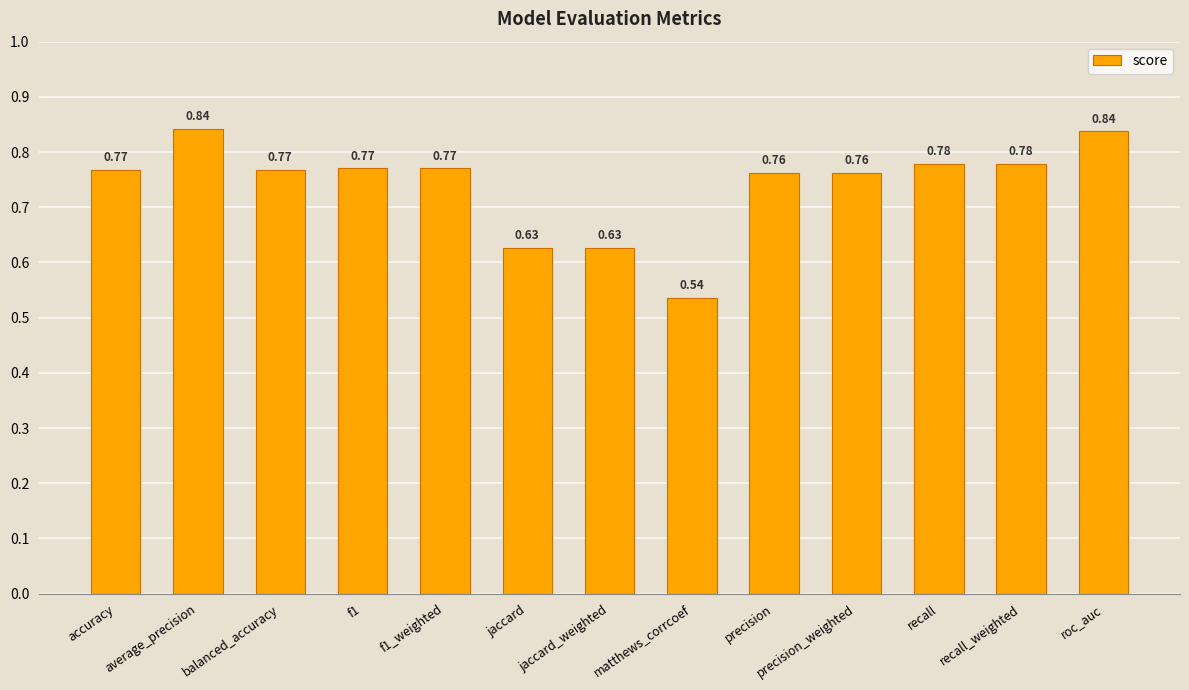

What is the sum of the values at jaccard_weighted and f1?

1.4